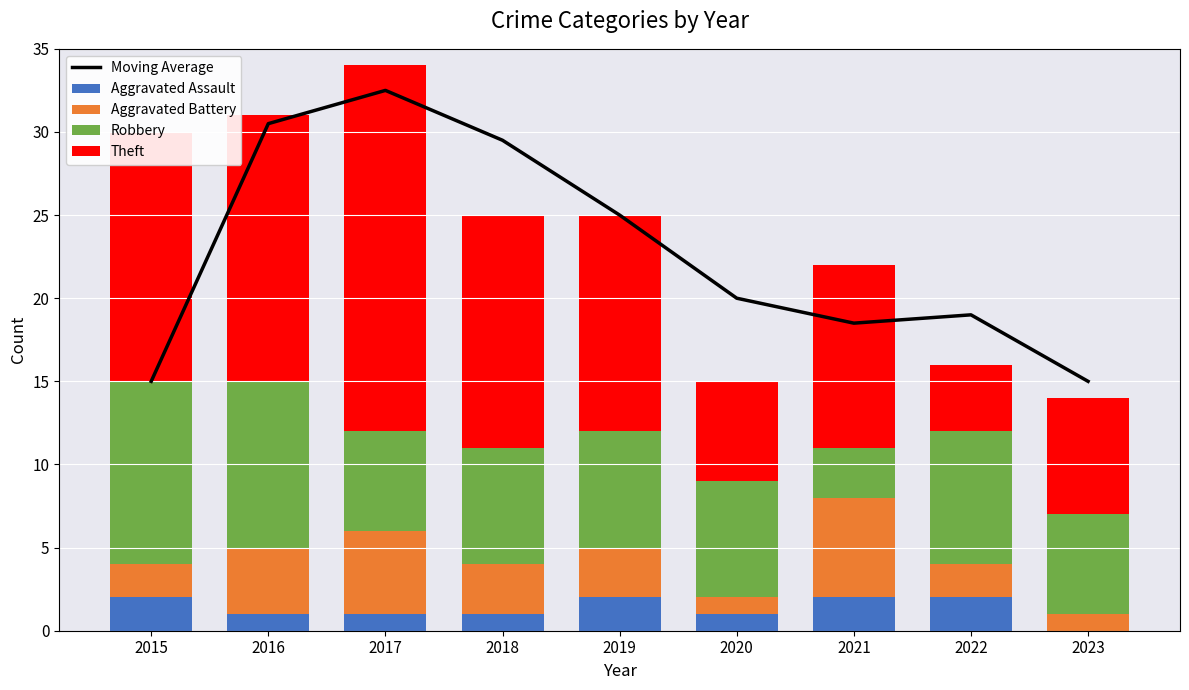

Count the Robbery values in the range 6 to 8.

6